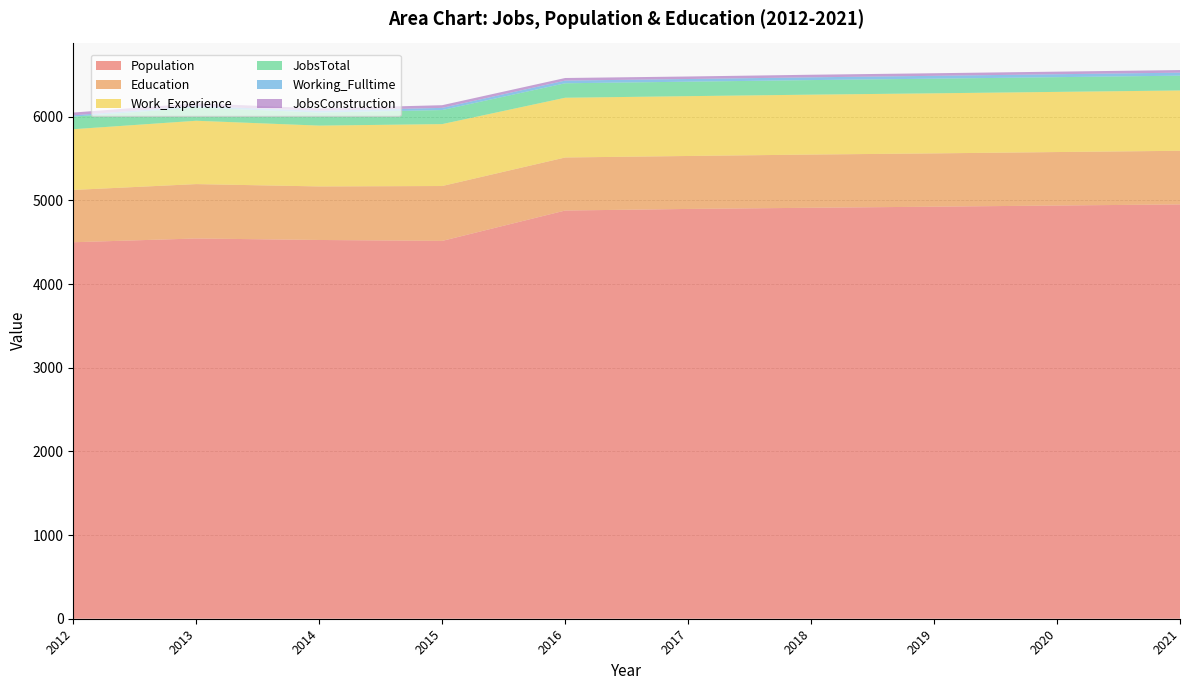

Reading right to left, extract all data points from this chart.

Population: 2021=4952	2020=4939	2019=4925	2018=4912	2017=4898	2016=4879	2015=4516	2014=4527	2013=4545	2012=4500
Education: 2021=641	2020=639	2019=637	2018=636	2017=633	2016=634	2015=656	2014=640	2013=650	2012=625
Work_Experience: 2021=721	2020=719	2019=718	2018=716	2017=715	2016=714	2015=740	2014=727	2013=757	2012=726
JobsTotal: 2021=177	2020=176	2019=175	2018=174	2017=173	2016=173	2015=168	2014=156	2013=158	2012=150
Working_Fulltime: 2021=36	2020=35	2019=34	2018=33	2017=32	2016=32	2015=26	2014=21	2013=17	2012=16
JobsConstruction: 2021=31	2020=31	2019=31	2018=31	2017=30	2016=31	2015=32	2014=29	2013=34	2012=33